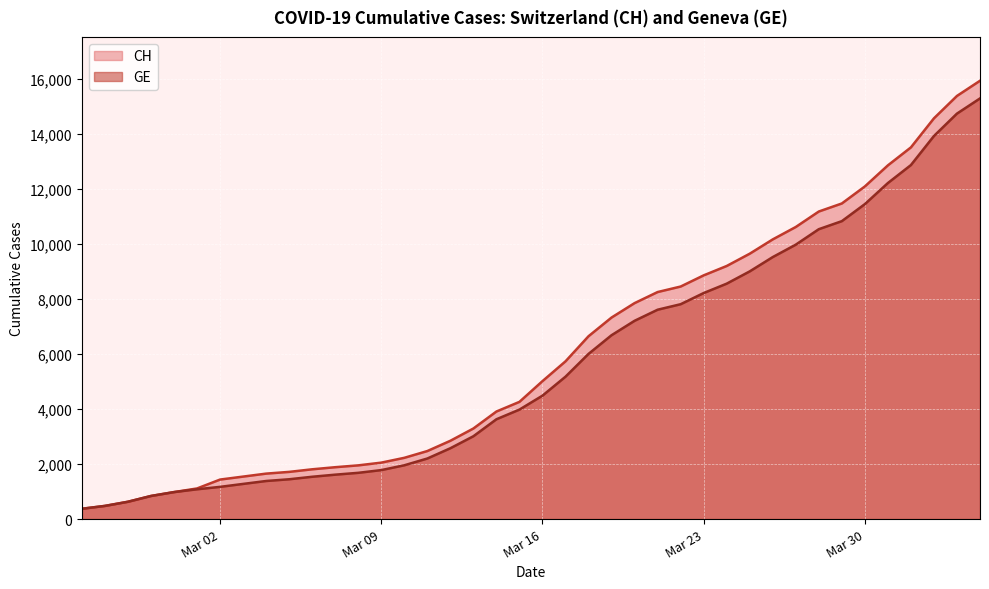

Does the chart display data point markers on the line(s)?

No